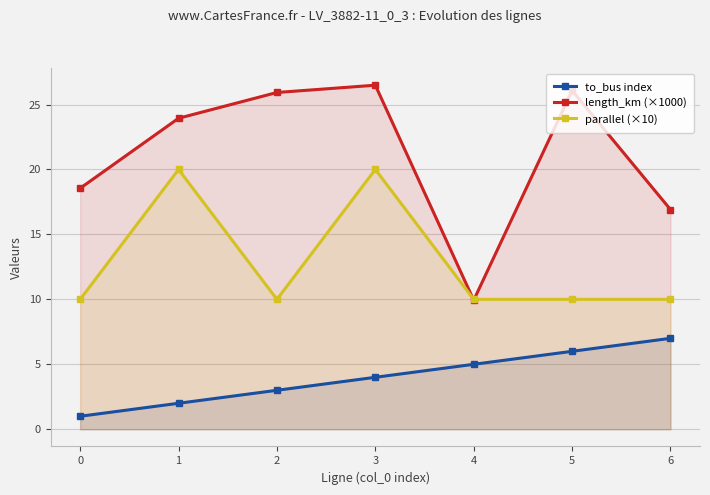

List the series in order of their overall mean, highest first.

length_km (×1000), parallel (×10), to_bus index